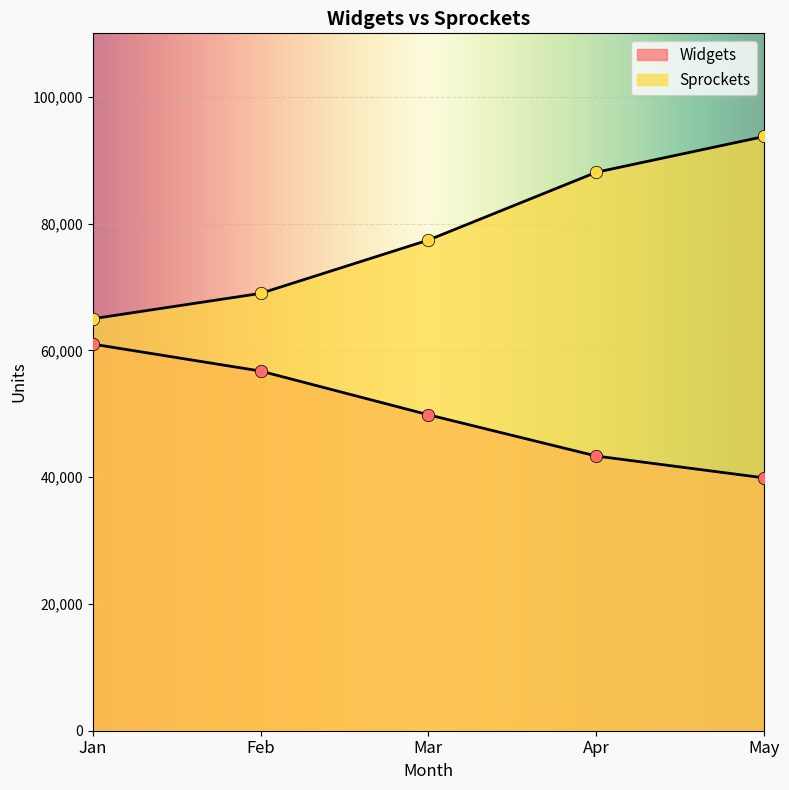

Which series contains the highest Y value?

Sprockets